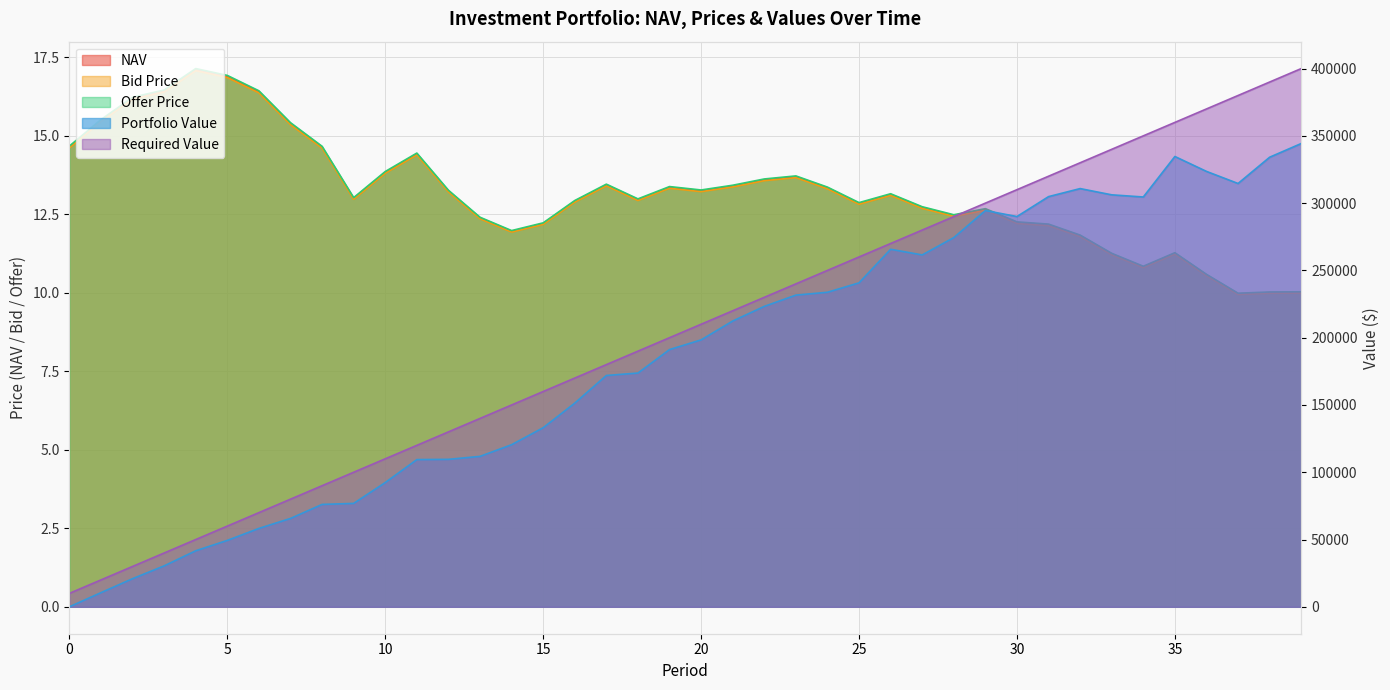

Is it true that Offer Price equals 23.7 at 26?

False